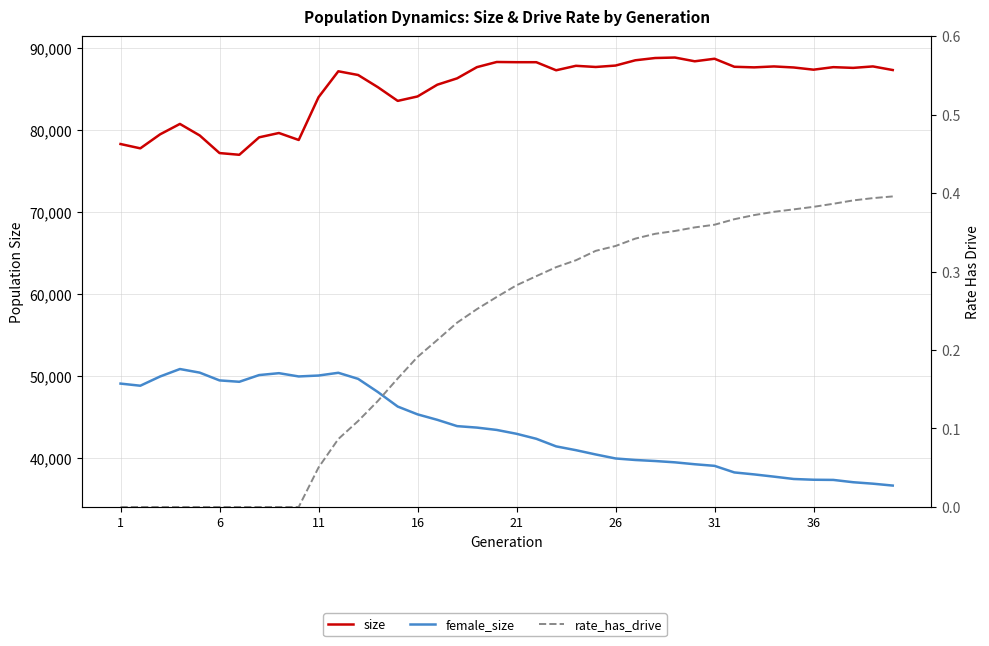

True or false: size has more than 1 points higher than both neighbors.

True